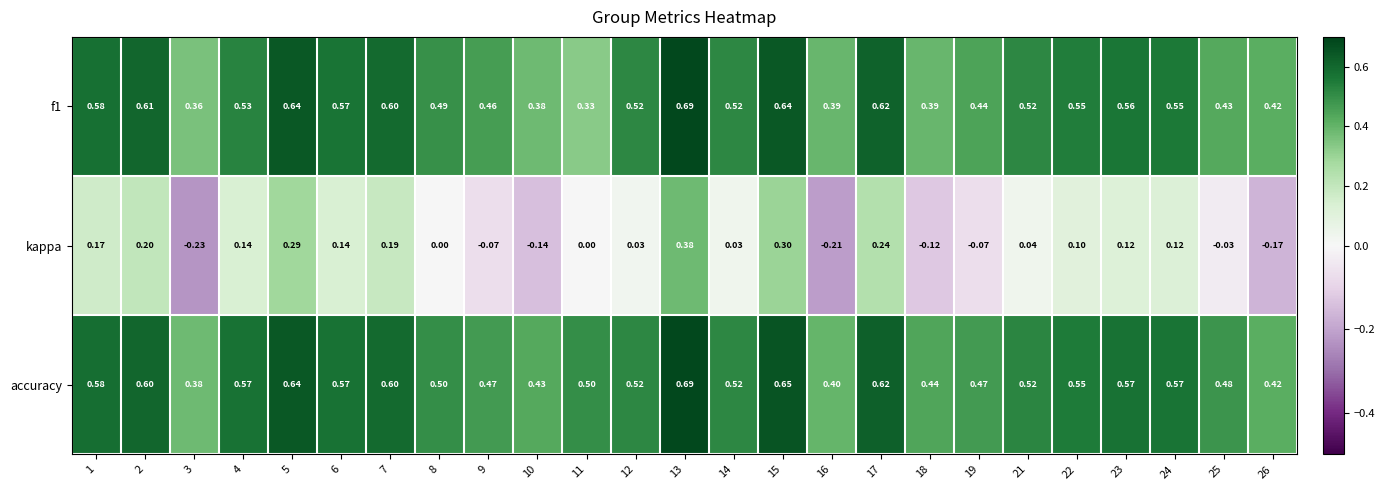

Which series has the largest total across all categories?

accuracy